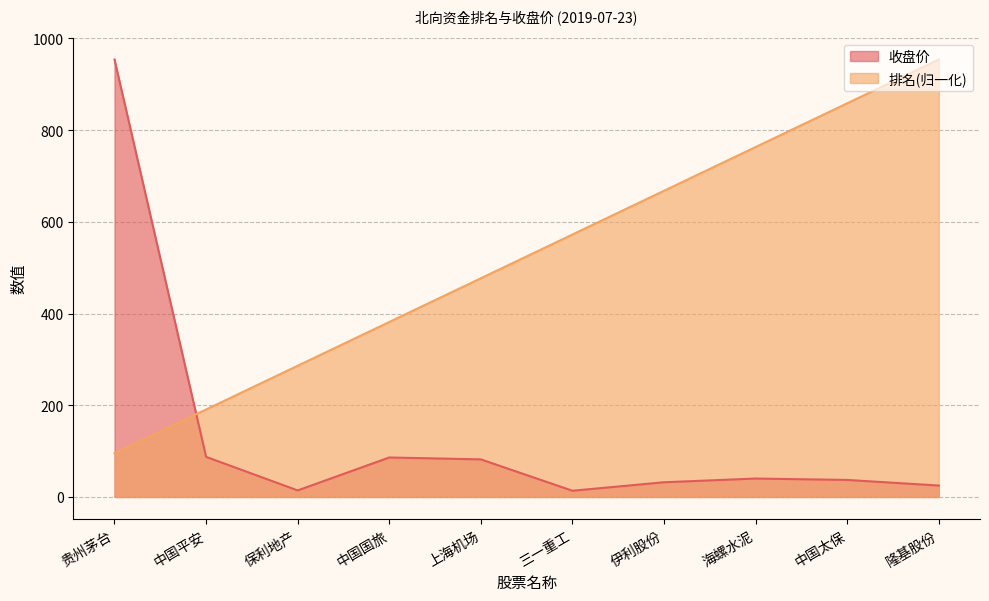

What is the label of the 1st point from the right?

隆基股份